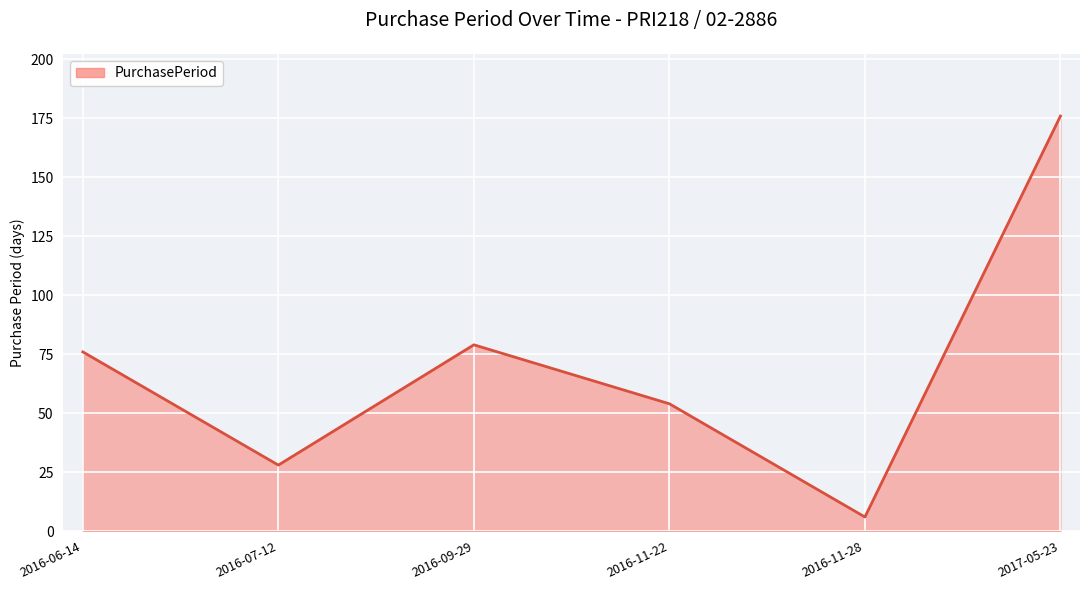

Count the number of categories in the chart.

6